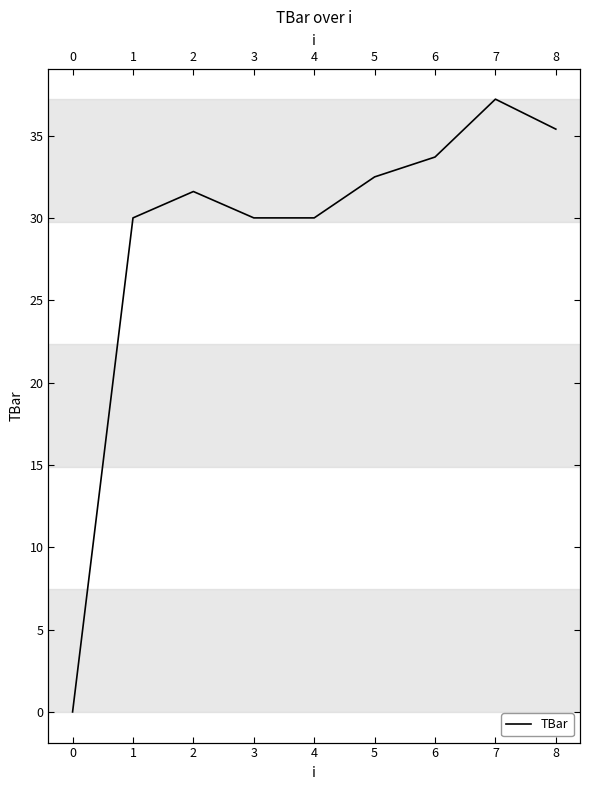

What is the value of the 2nd point from the left?

30.0